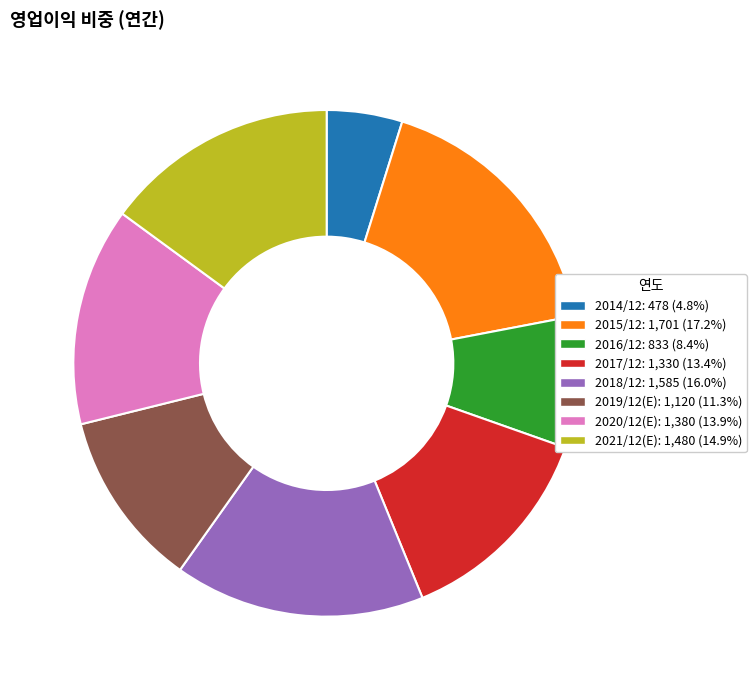

Does any single category account for the majority?

No